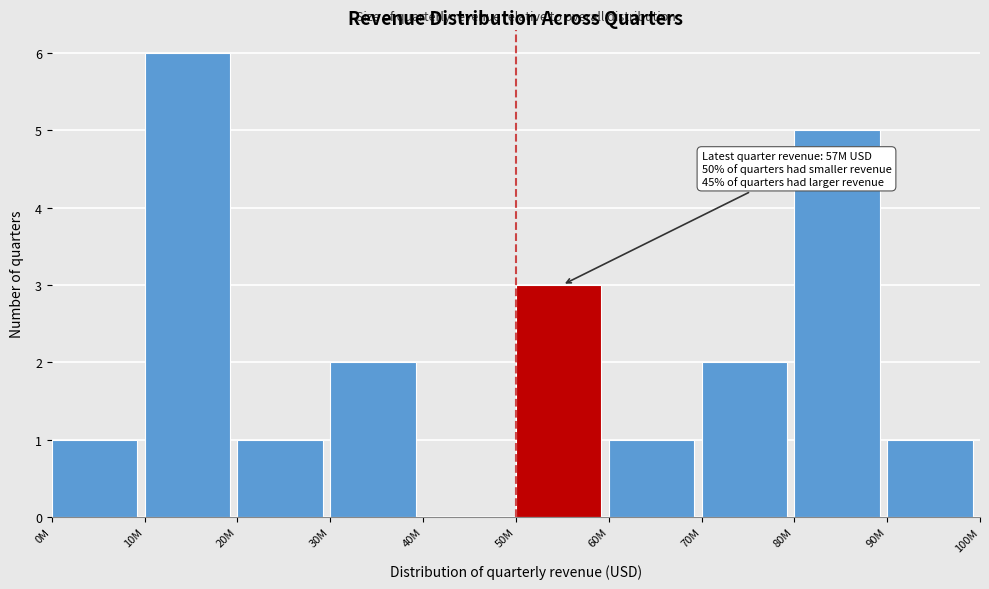

Reading right to left, extract all data points from this chart.

90M=1	80M=5	70M=2	60M=1	50M=3	40M=0	30M=2	20M=1	10M=6	0M=1